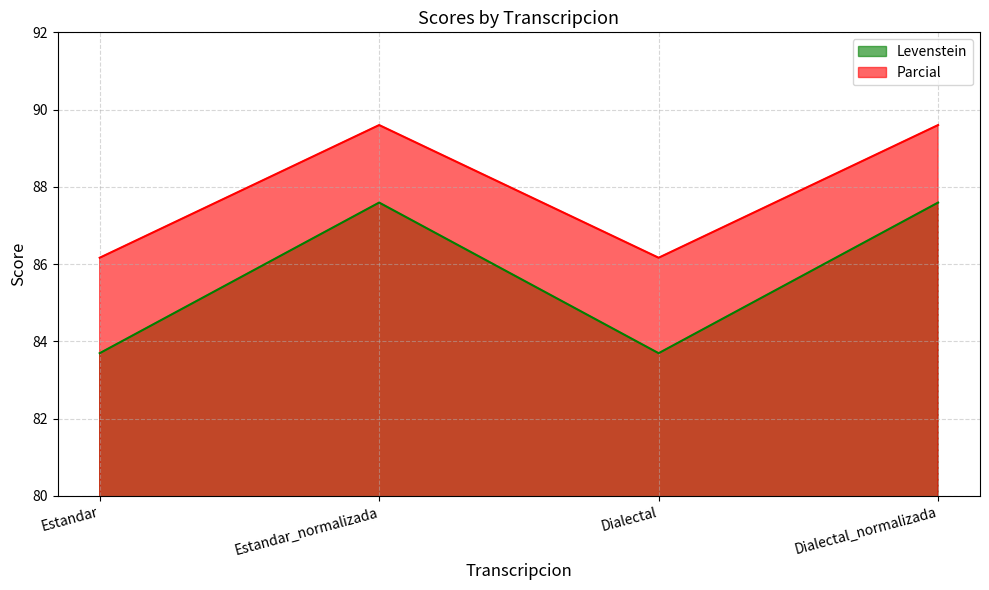

Count the Levenstein values in the range 83 to 87.

2